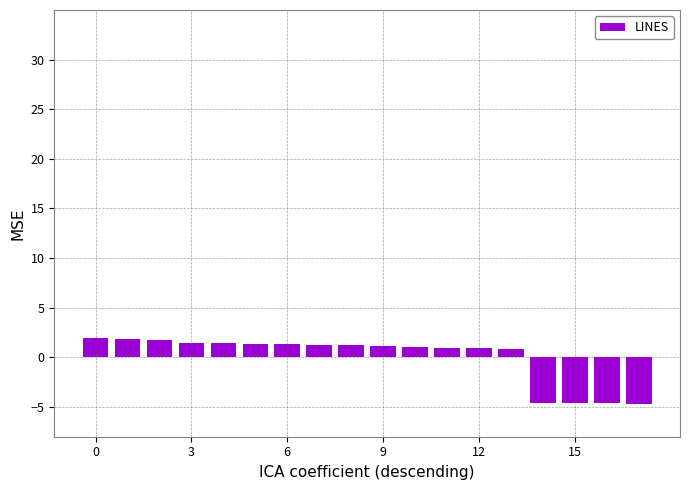

What is the difference between the maximum and minimum values?

6.6